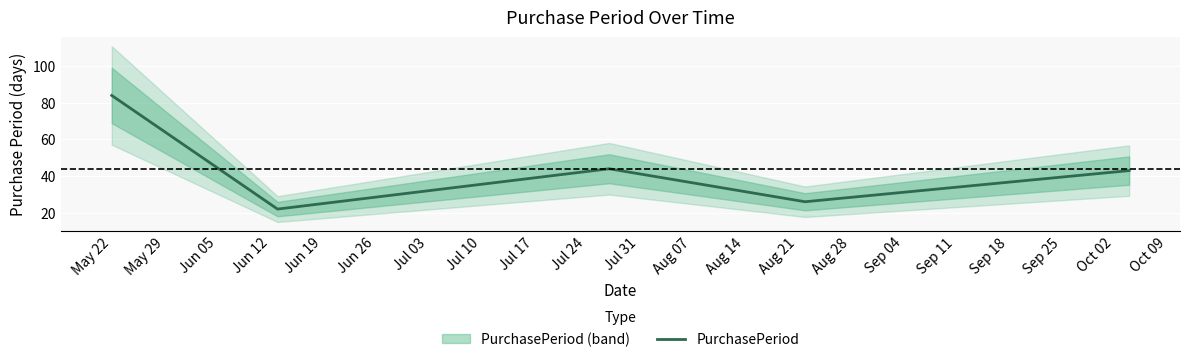

What is the sum of all values?

219